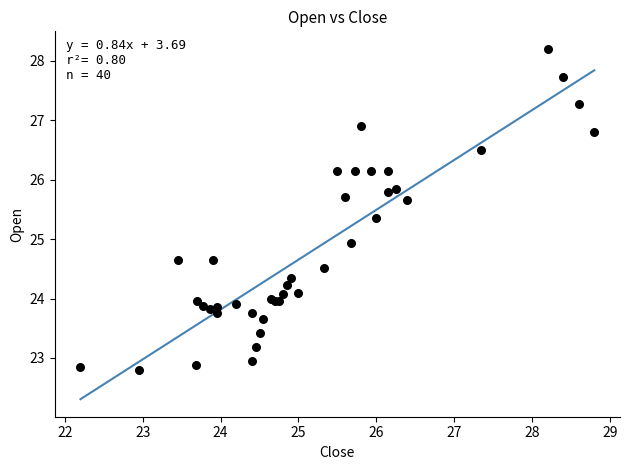

What Y value in the scatter plot is closest to 25?

24.9